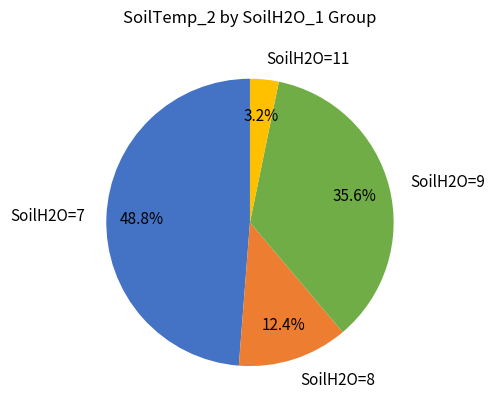

Does SoilH2O=8 account for over 50% of the chart?

No